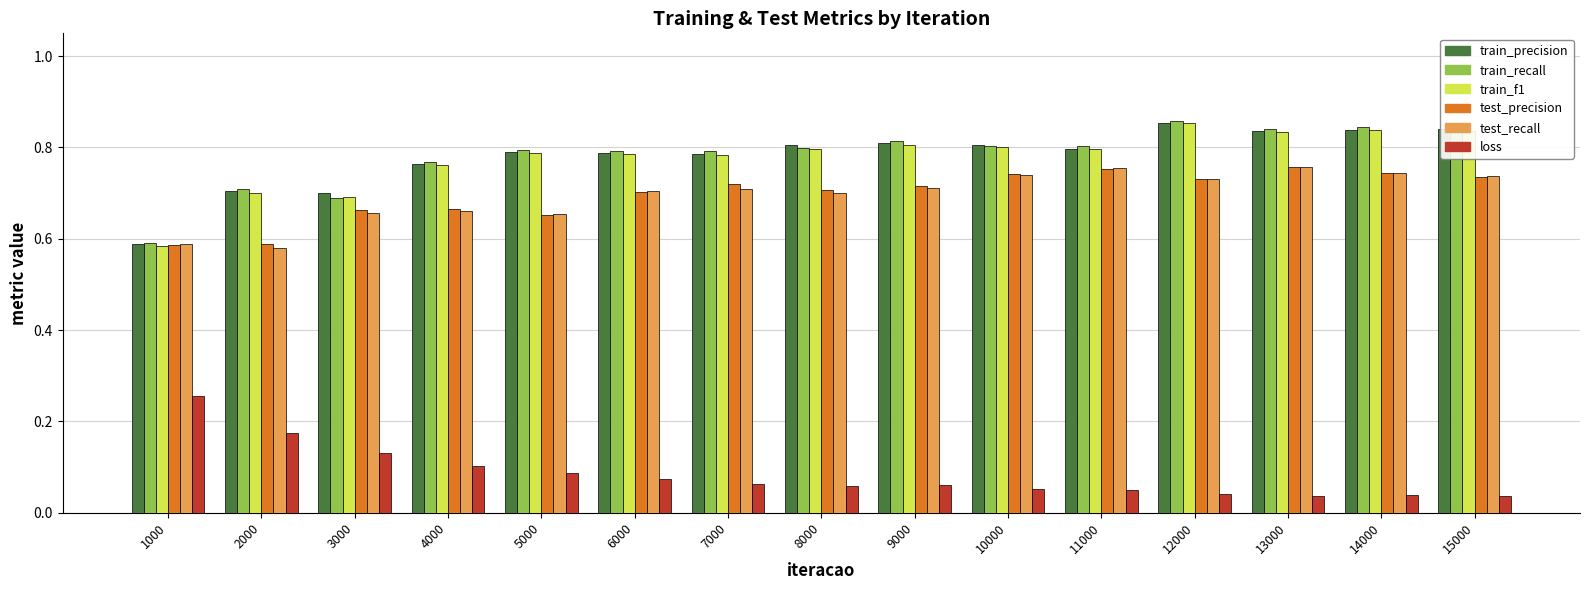

True or false: train_f1 has a value of 1.1 at 4000.

False